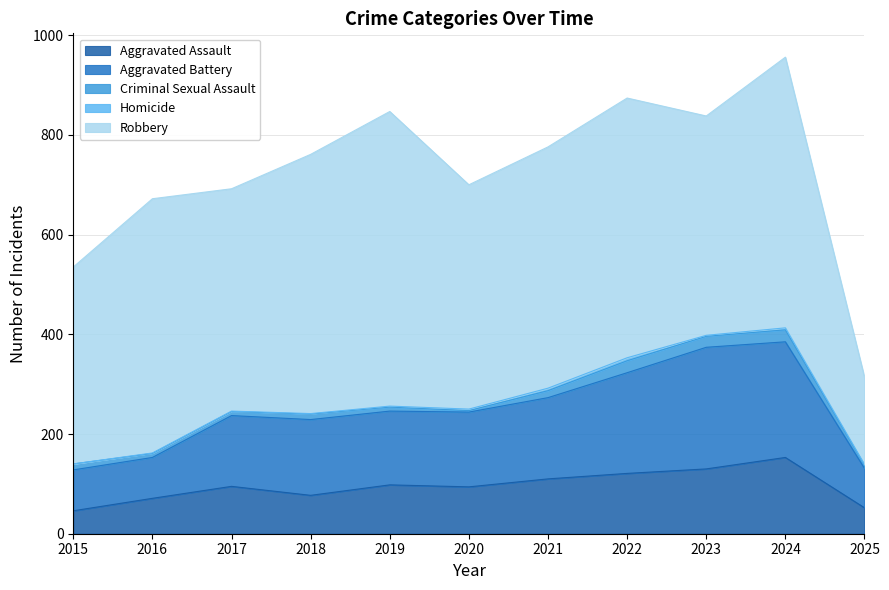

At which label does Criminal Sexual Assault reach its peak?

2022